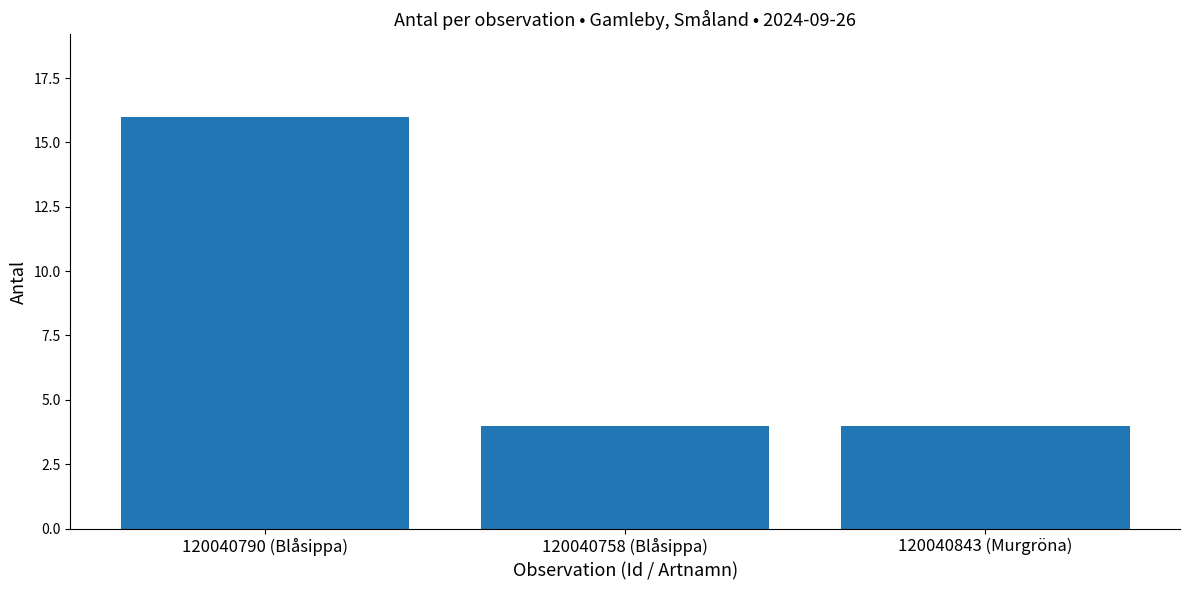

What is the value of the 3rd bar from the left?

4